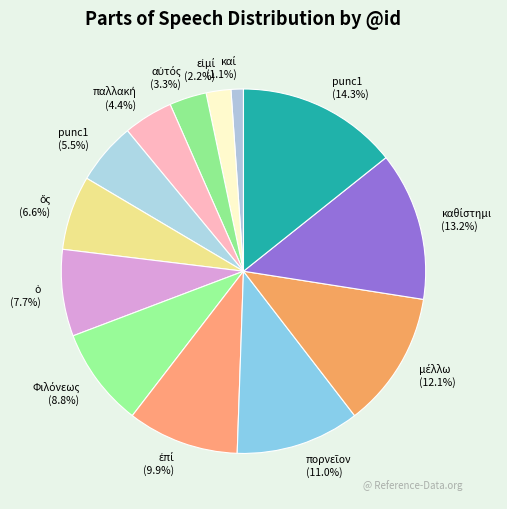

To the nearest percent, what is the difference between the largest and smallest slice percentages?

13%